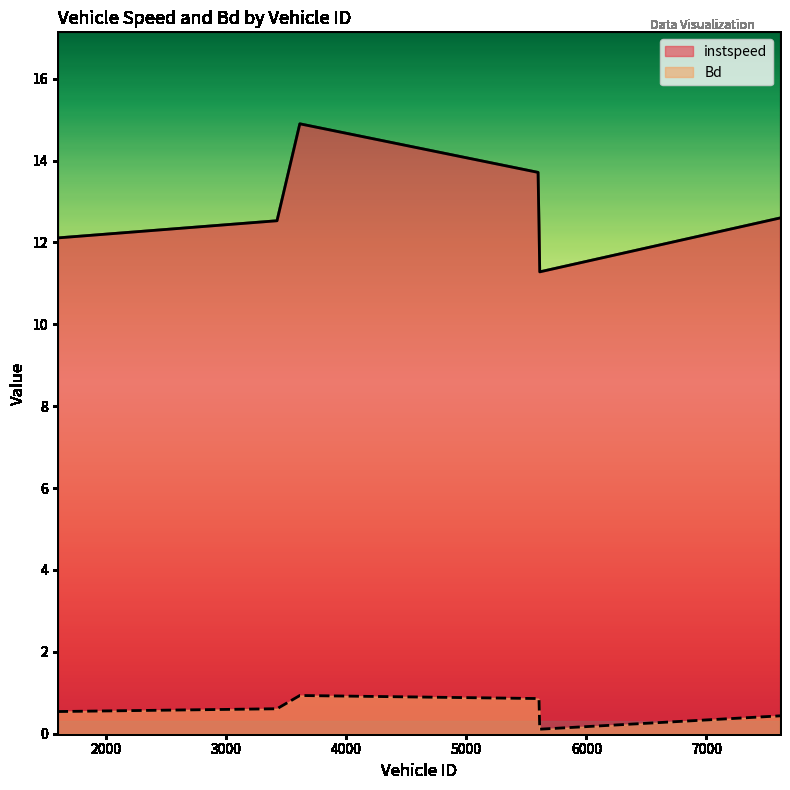

What value does the Bd series have at 5612.0?

0.1